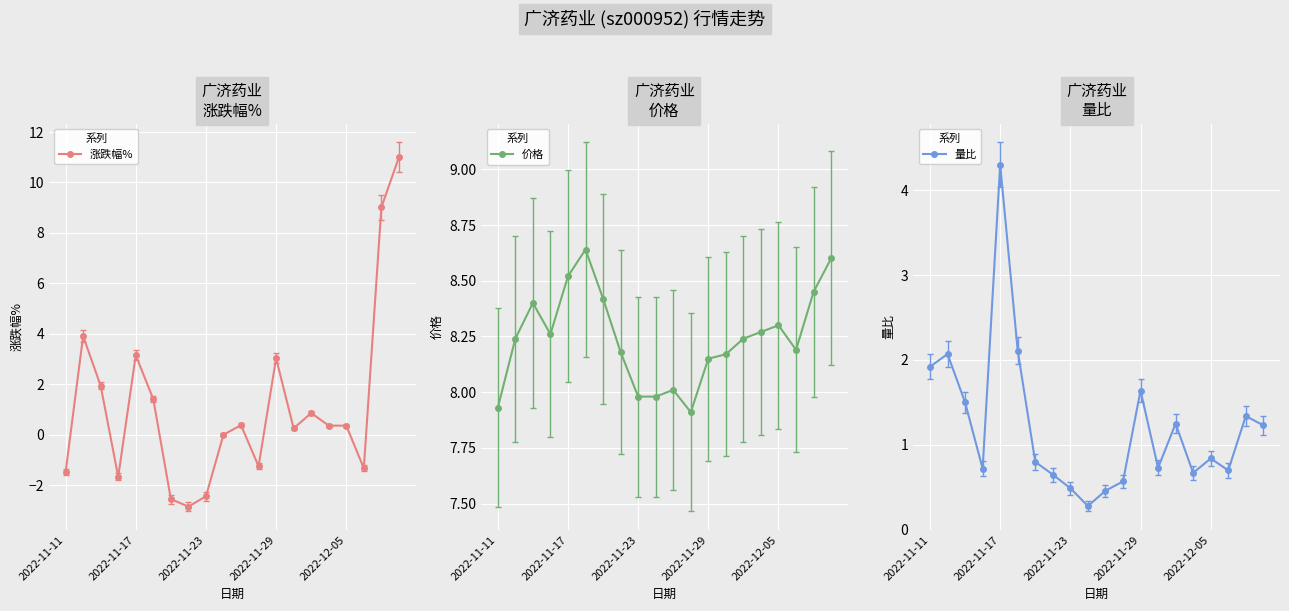

What is the value of the 涨跌幅% point at the 8th from the left?

-2.9